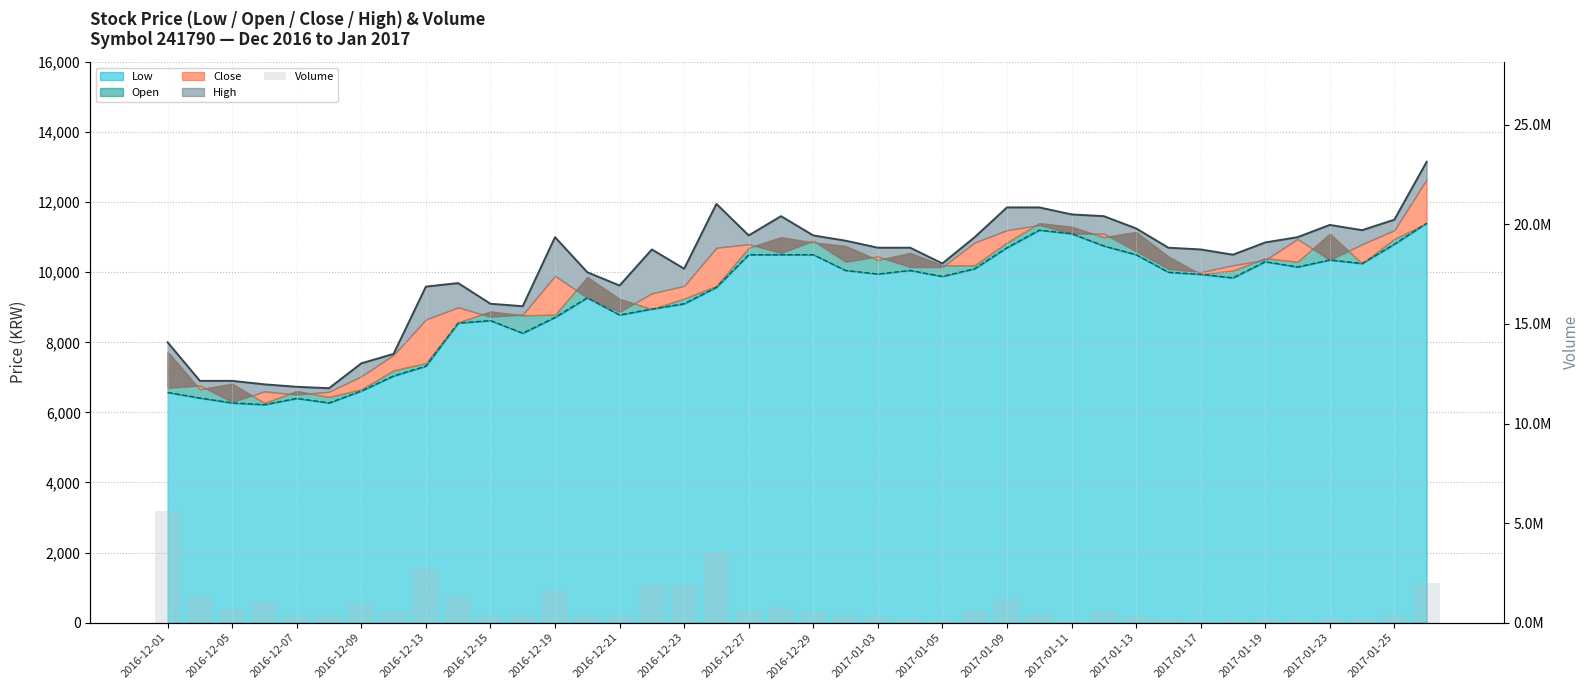

What is the value of the 6th bar from the left?

388152